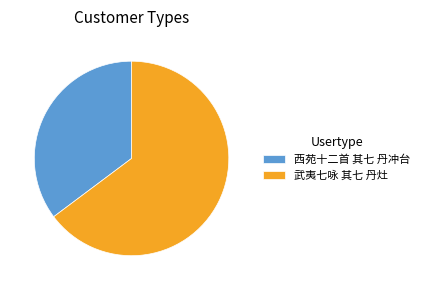

The 西苑十二首 其七 丹冲台 slice represents 35% of the pie. True or false?

True